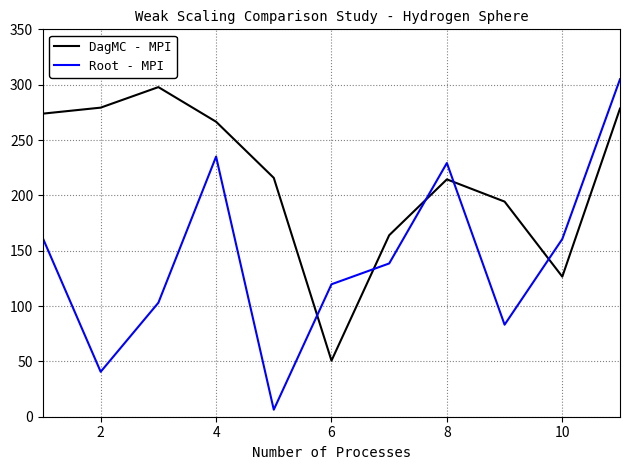

True or false: Root - MPI and DagMC - MPI intersect in this chart.

True